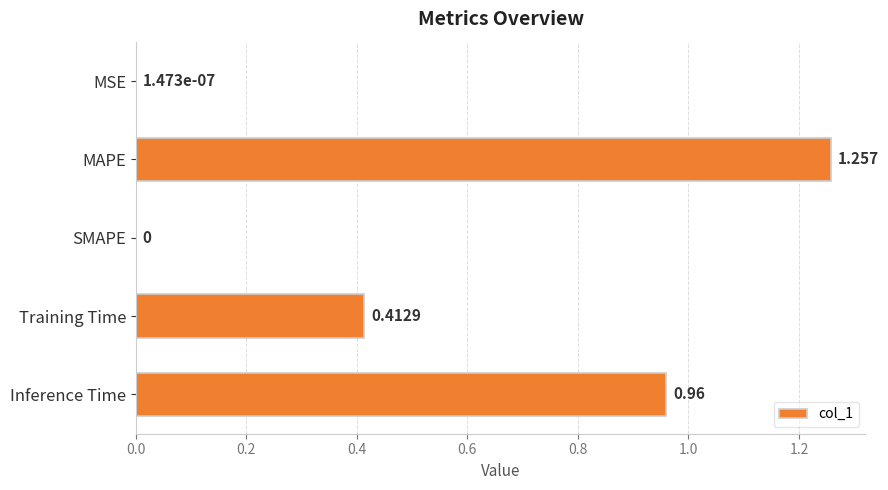

Between SMAPE and Training Time, which is larger?

Training Time